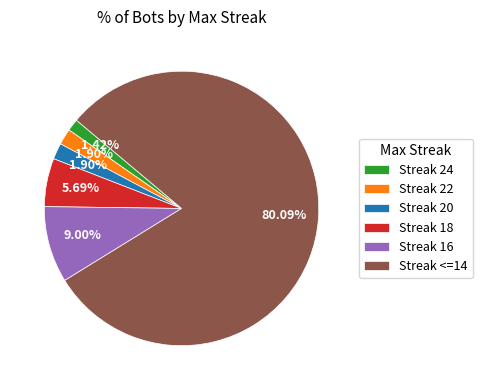

Is Streak <=14 the majority of the pie?

Yes